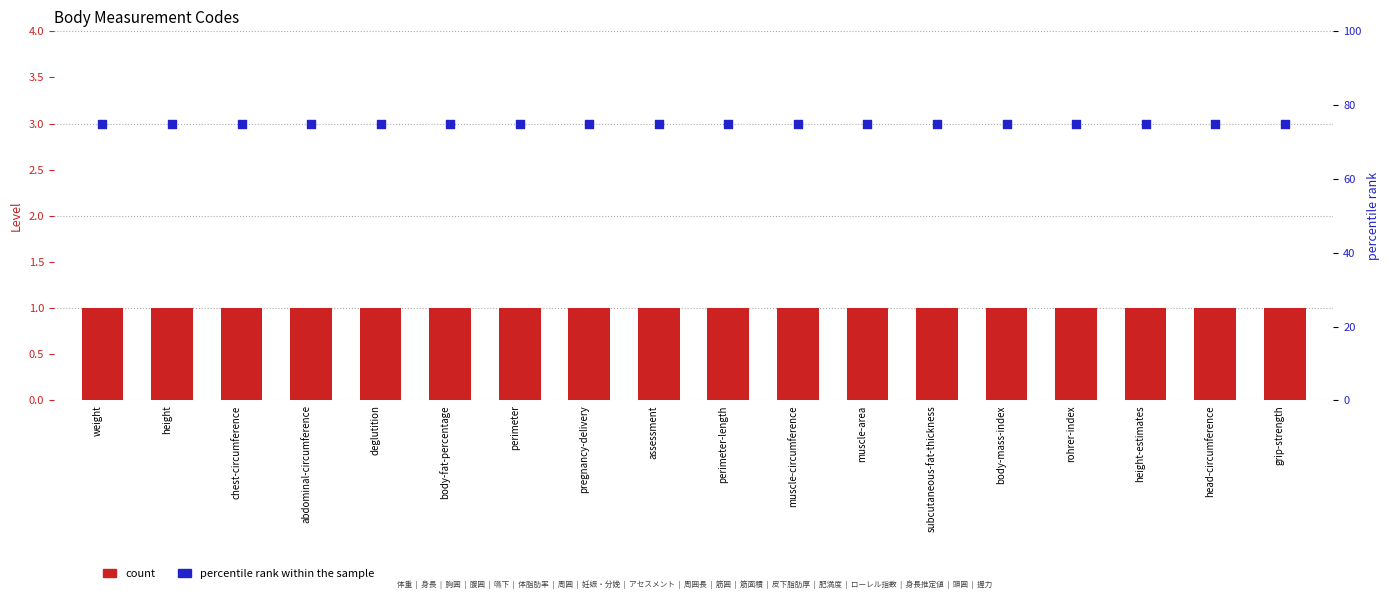

What is the total value across all series at perimeter-length?

76